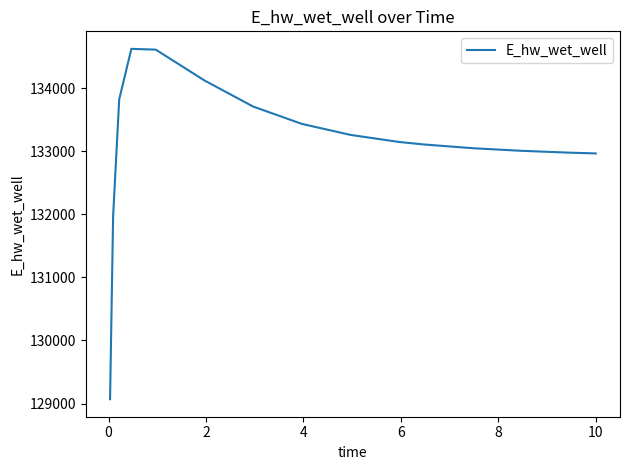

What is the difference between the maximum and minimum values?

5555.0